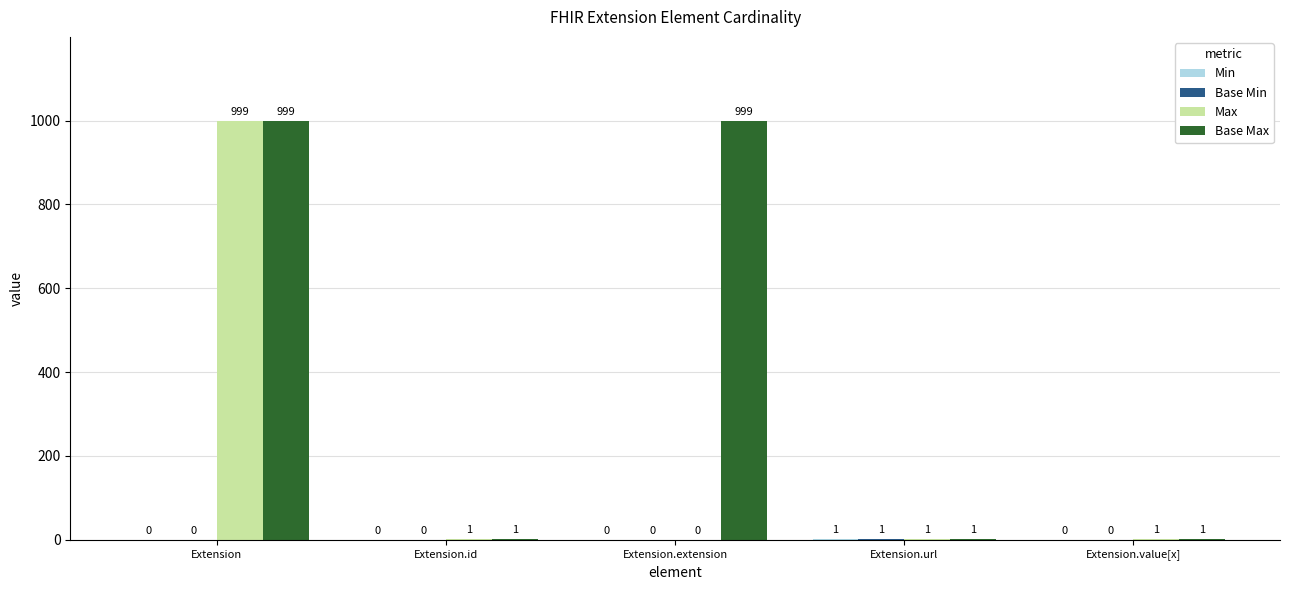

At which category is the sum across all series the highest?

Extension